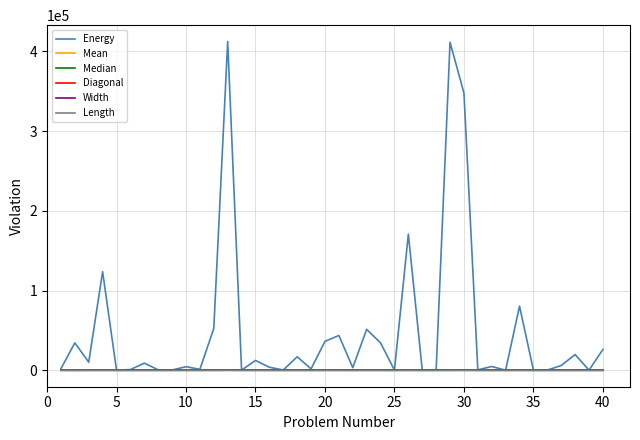

What is the maximum value shown in the chart?

412349.0